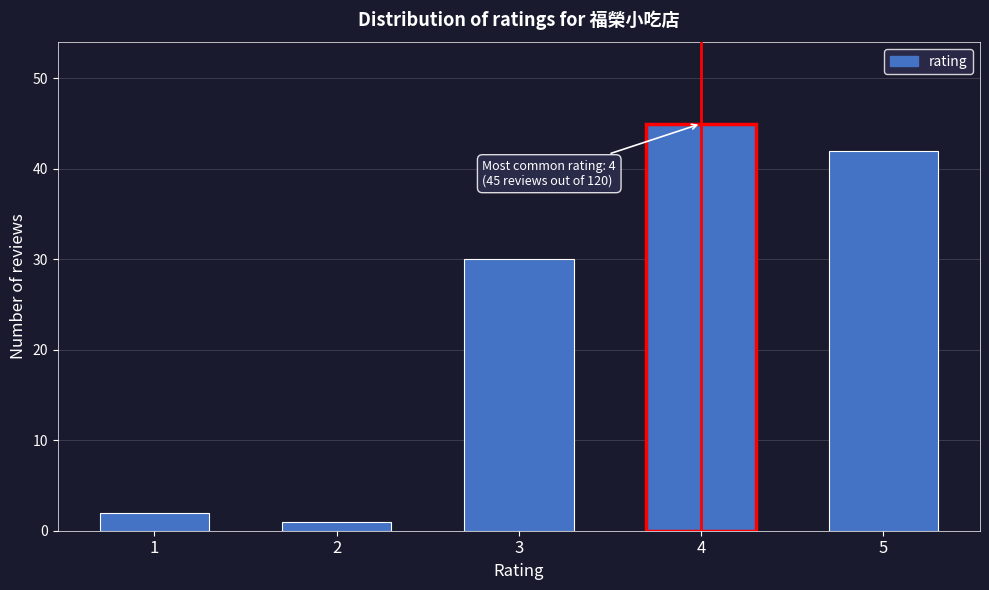

Reading left to right, transcribe all the data shown in this chart.

1=2	2=1	3=30	4=45	5=42